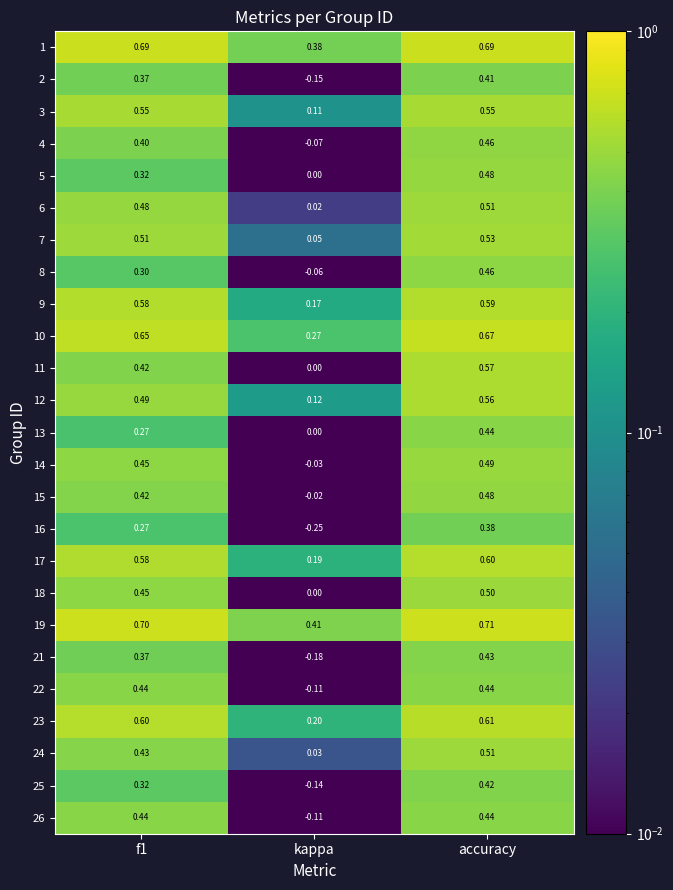

How many categories are shown in the chart?

3